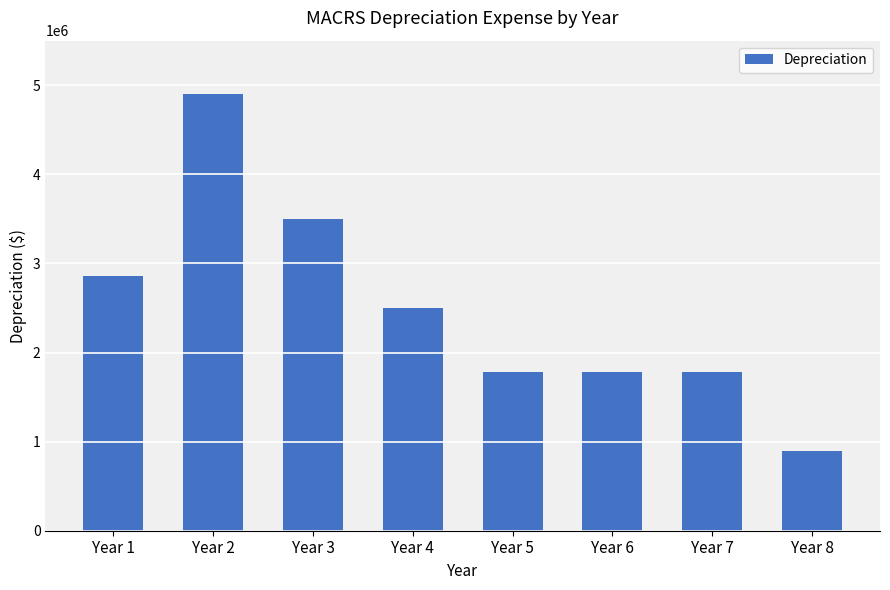

Does the chart contain any negative values?

No